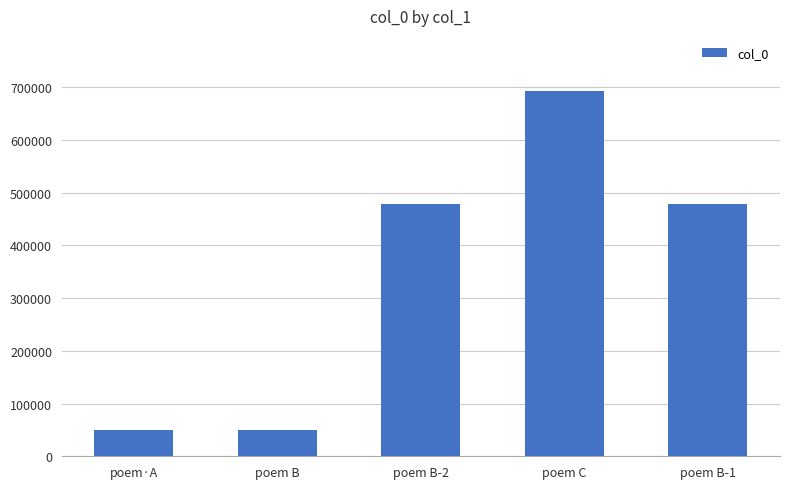

What is the smallest value displayed?

50728